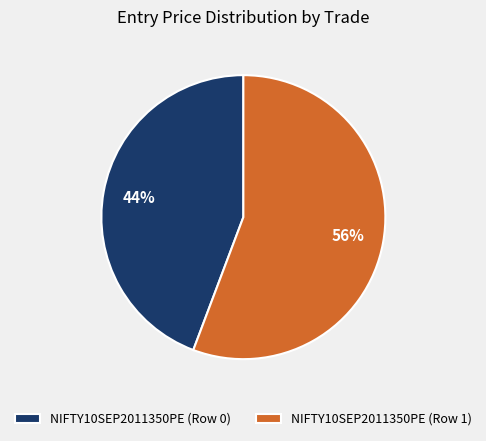

Is it true that NIFTY10SEP2011350PE (Row 0) is 50% of the pie?

False